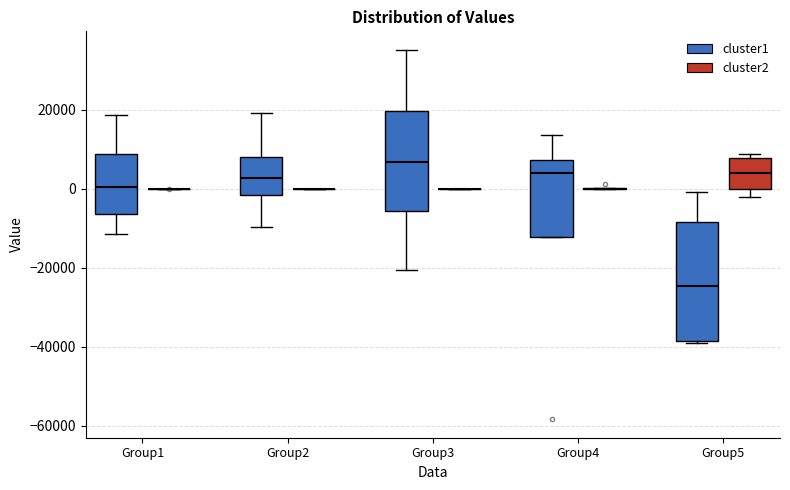

Reading left to right, transcribe this box plot: for each box, give where its median line is, the range the box spans, and where its two whiskers end, as read against the y-axis. The values are not printed on the chart, so give them approximately, as read against the axis.

Group1 (cluster1): median 0, box -6000 to 8000, whiskers -12000 to 18000
Group1 (cluster2): box collapsed to a line at 0, whiskers 0 to 0
Group2 (cluster1): median 2000, box -2000 to 8000, whiskers -10000 to 20000
Group2 (cluster2): box collapsed to a line at 0, whiskers 0 to 0
Group3 (cluster1): median 6000, box -6000 to 20000, whiskers -20000 to 36000
Group3 (cluster2): box collapsed to a line at 0, whiskers 0 to 0
Group4 (cluster1): median 4000, box -12000 to 8000, whiskers -12000 to 14000
Group4 (cluster2): box collapsed to a line at 0, whiskers 0 to 0
Group5 (cluster1): median -24000, box -38000 to -8000, whiskers -40000 to 0
Group5 (cluster2): median 4000, box 0 to 8000, whiskers -2000 to 8000 (just above the box's upper edge)